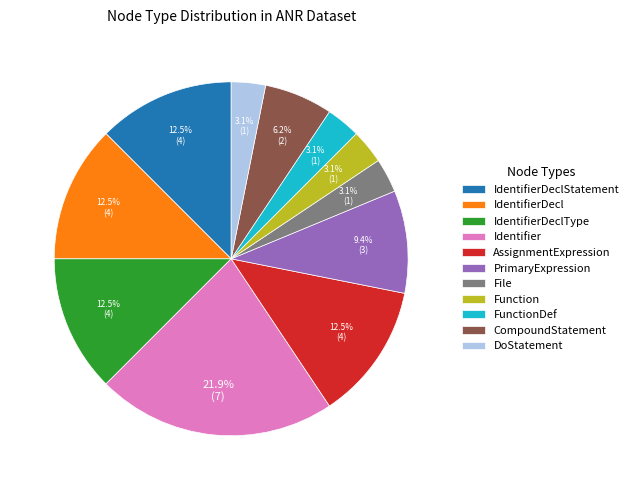

Which slice is the largest?

Identifier